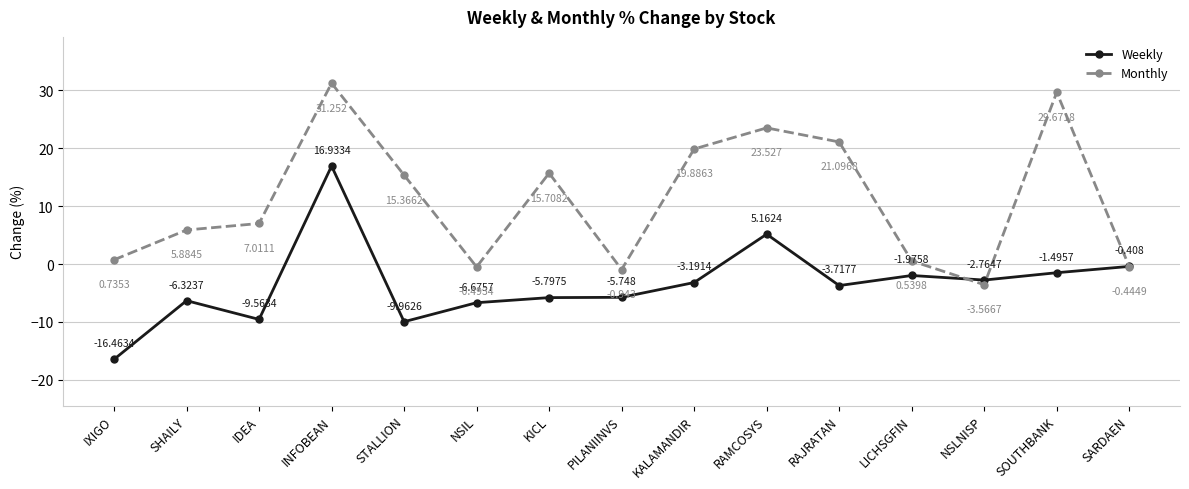

List the series in order of their peak value, lowest first.

Weekly, Monthly